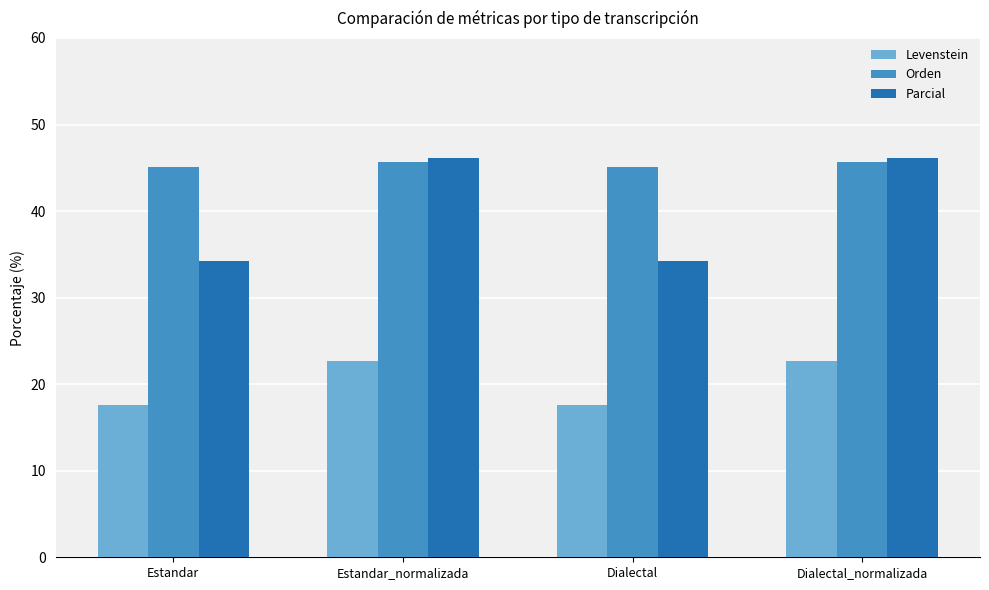

Rank the series by their average value, from highest to lowest.

Orden, Parcial, Levenstein